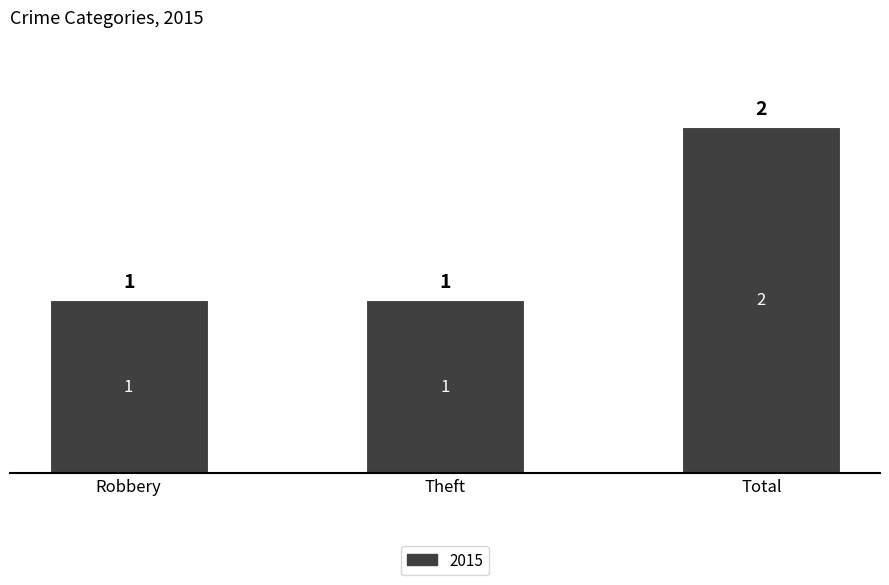

How many data points does each series have?

3